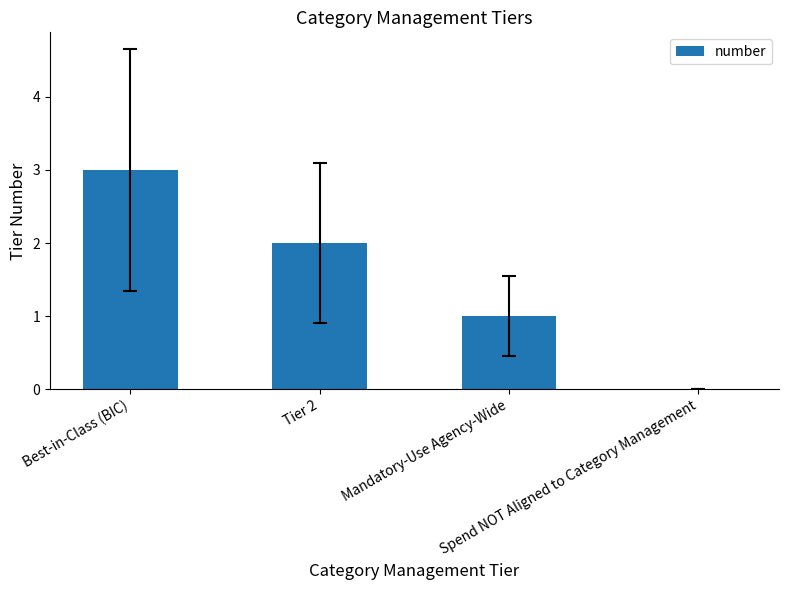

What is the greatest value displayed?

3